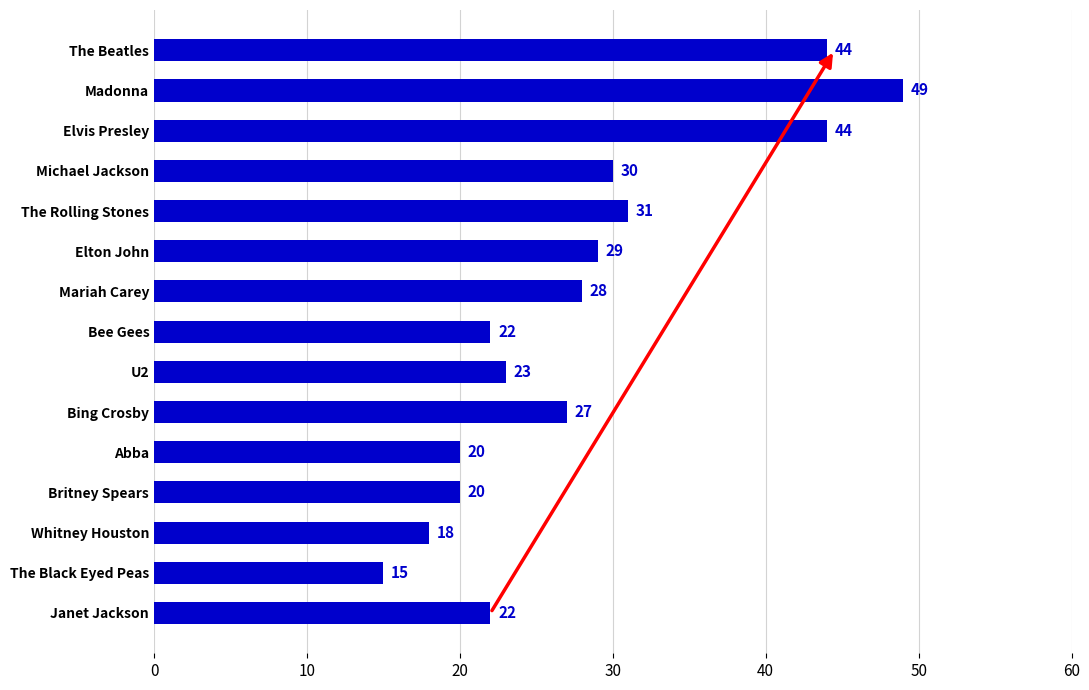

What is the smallest value displayed?

15